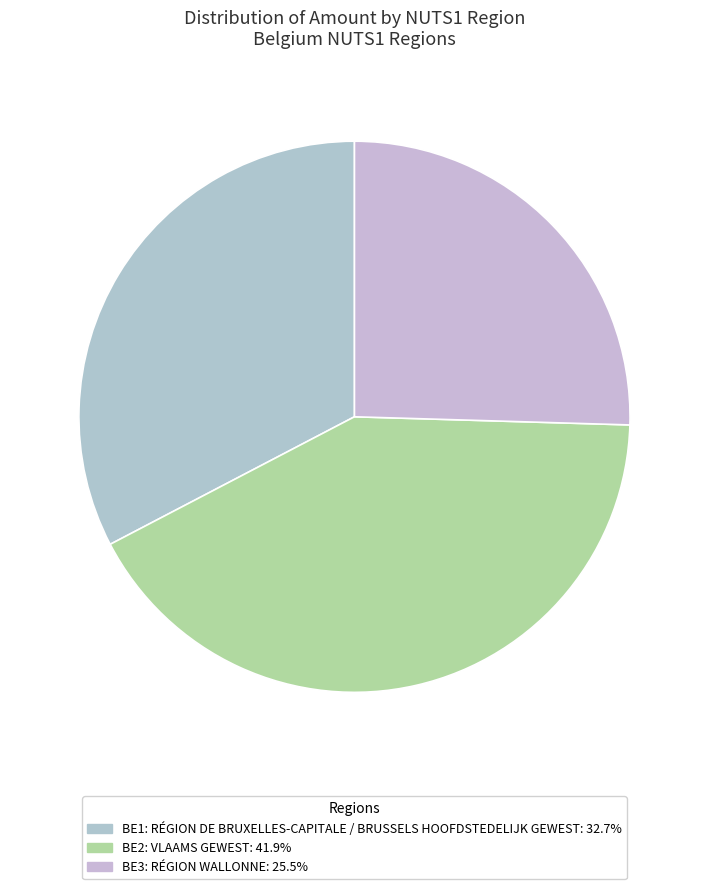

Do BE3 and BE1 together represent more than half of the pie?

Yes